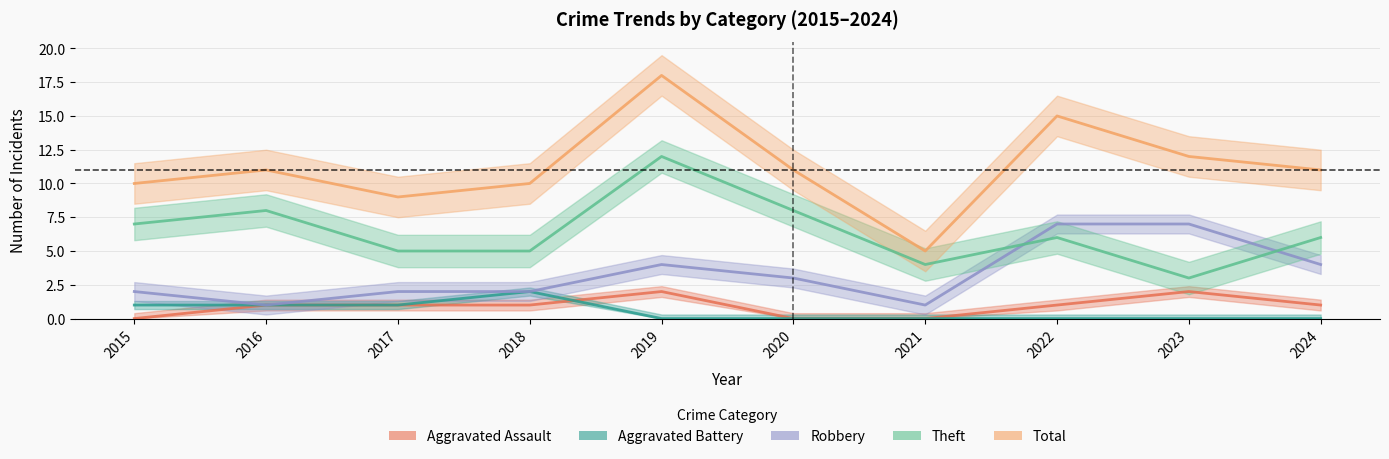

Between 2015 and 2022, which series saw the biggest shift?

Robbery